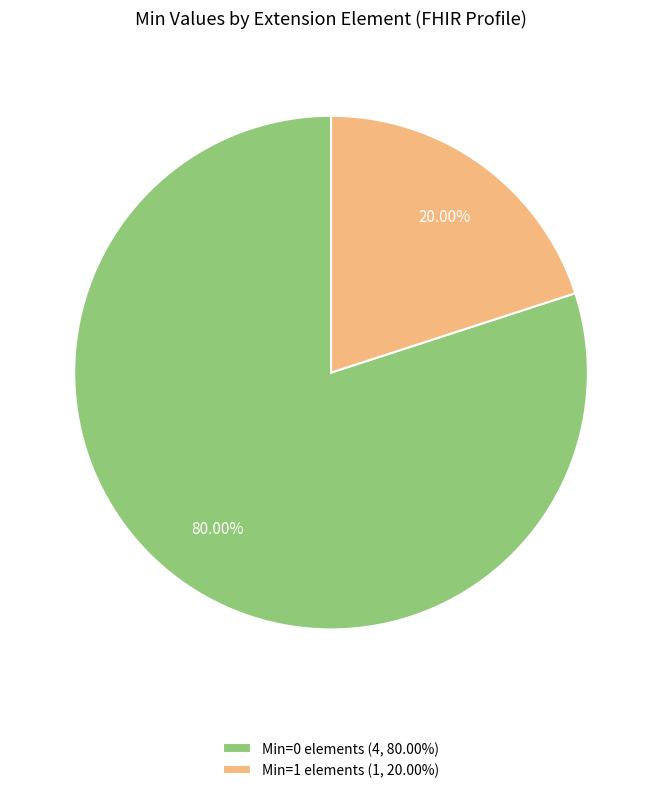

Is there a majority slice in this chart?

Yes